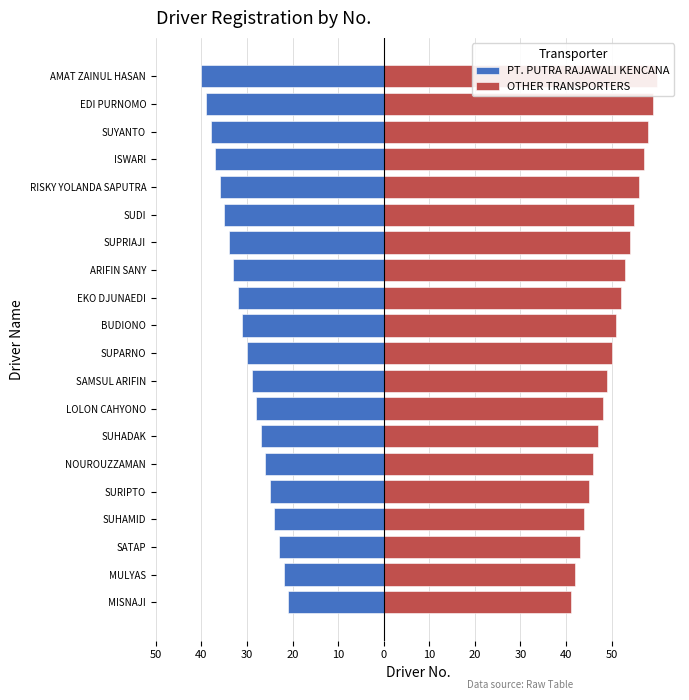

At EKO DJUNAEDI, list the series in order from smallest to largest.

PT. PUTRA RAJAWALI KENCANA, OTHER TRANSPORTERS